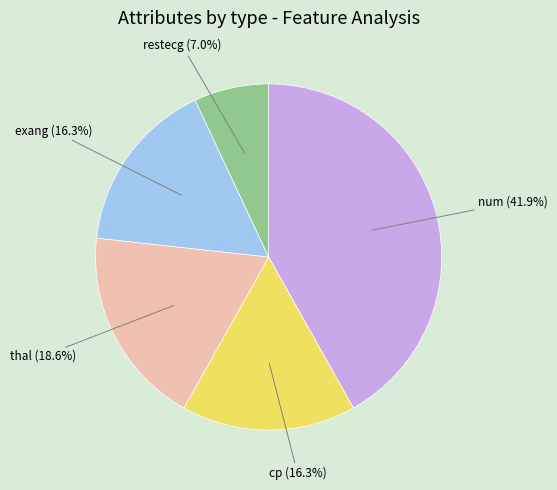

Does any single category account for the majority?

No